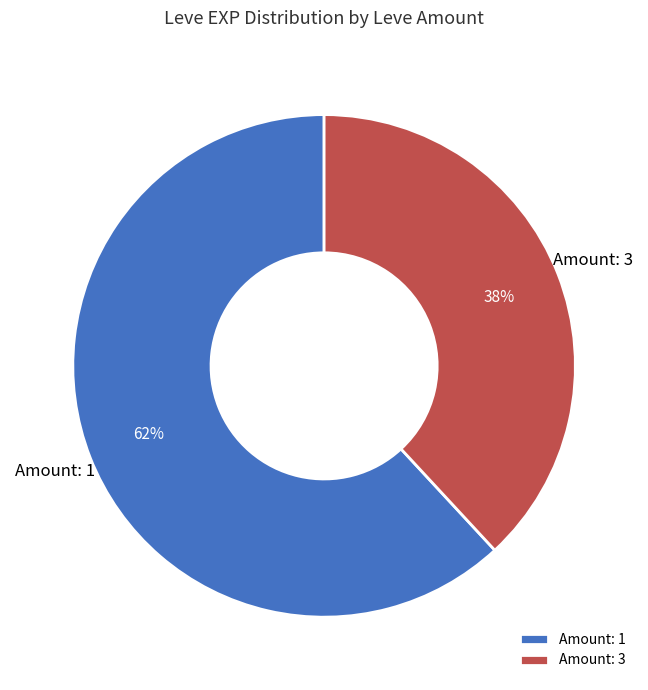

What is the ratio of the value at Amount: 3 to the value at Amount: 1?

0.6